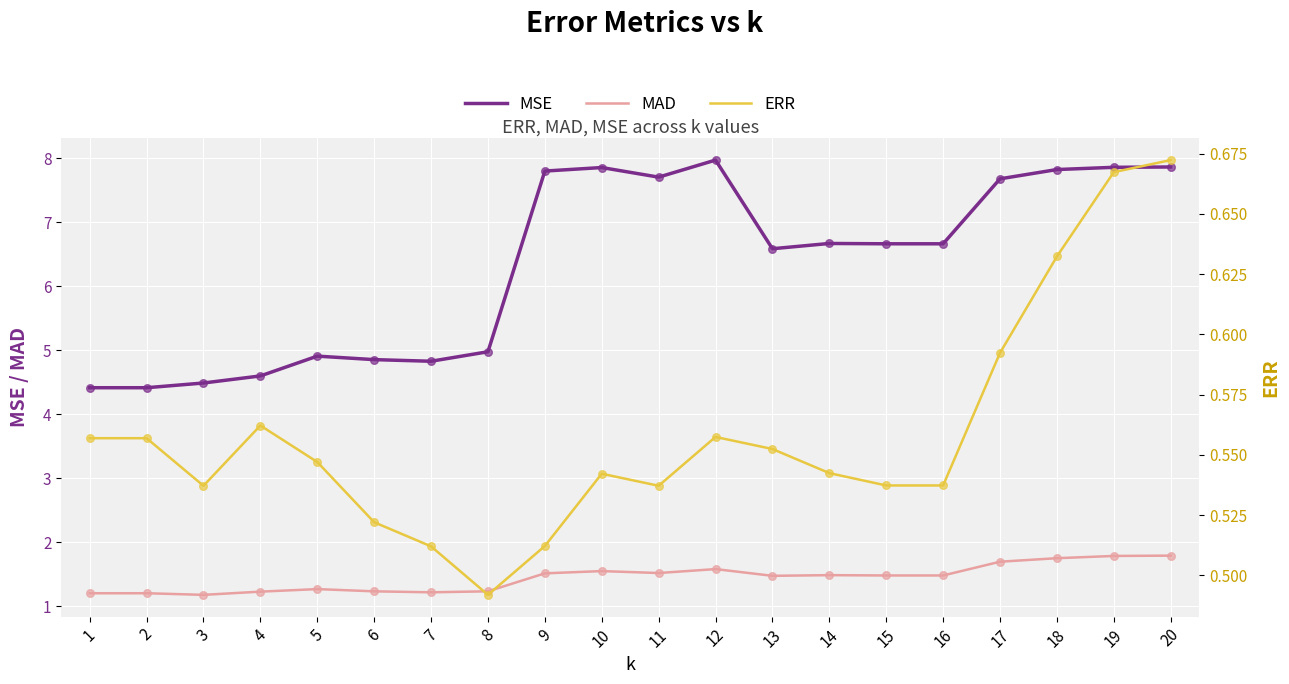

What are all the series names shown in the legend?

MSE, MAD, ERR